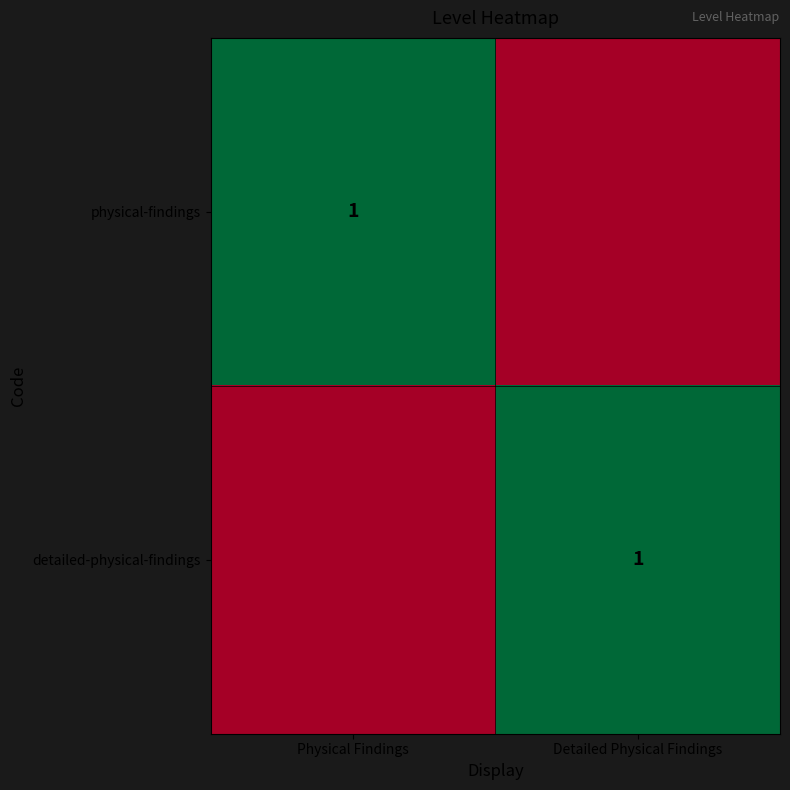

At which category is the sum across all series the highest?

Physical Findings